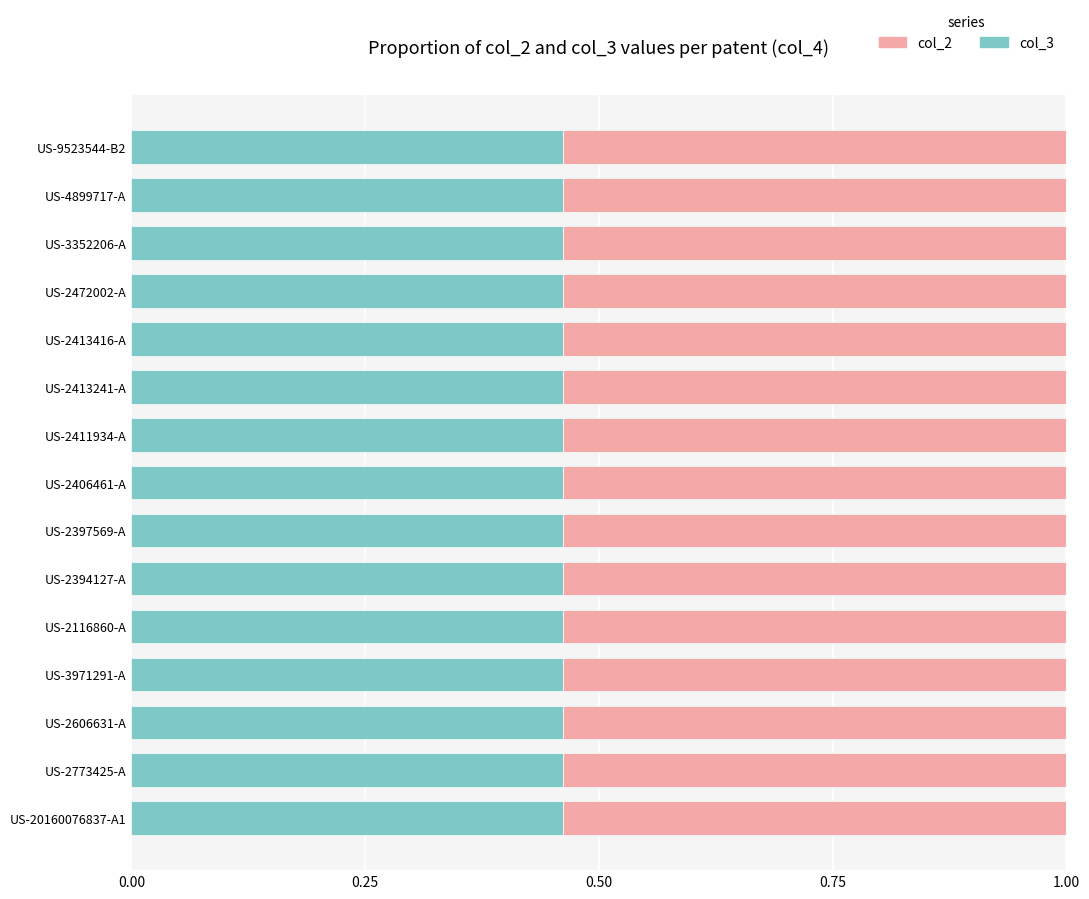

What is the total value across all series at US-2472002-A?

1.0